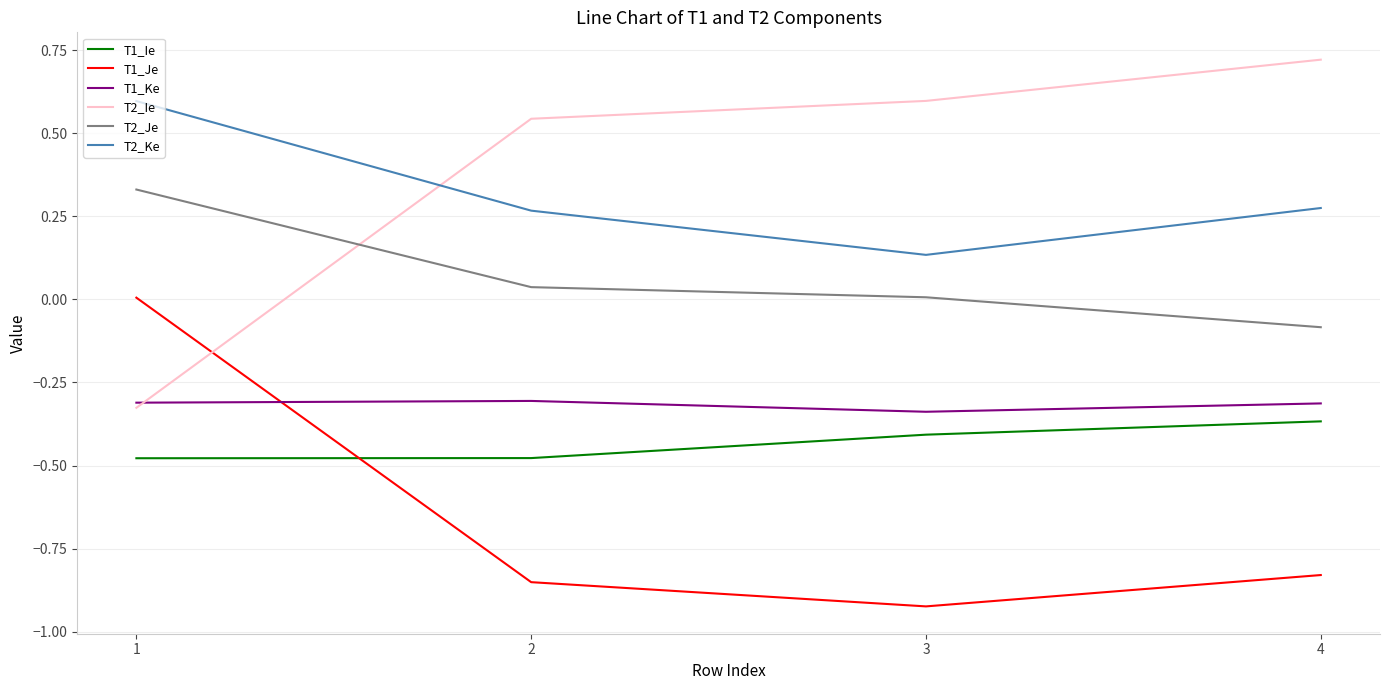

What is the sum of all T1_Ke values?

-1.3